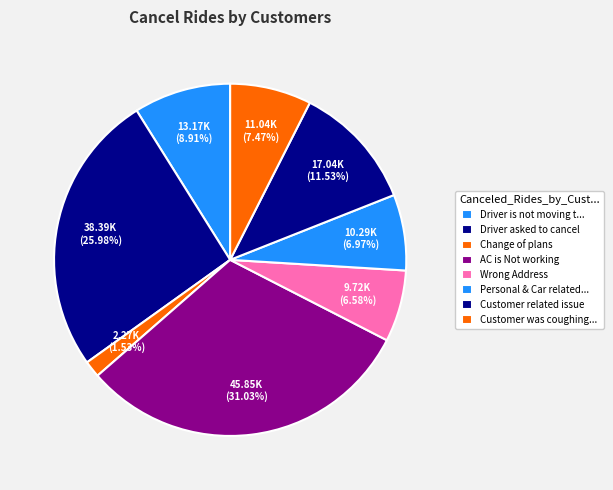

How many slices are in this pie chart?

8